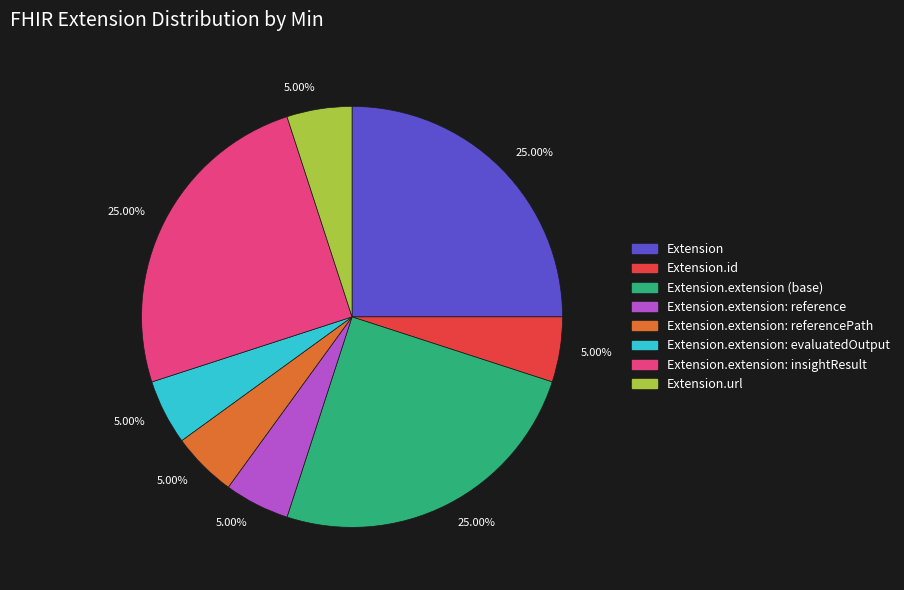

Is there a majority slice in this chart?

No